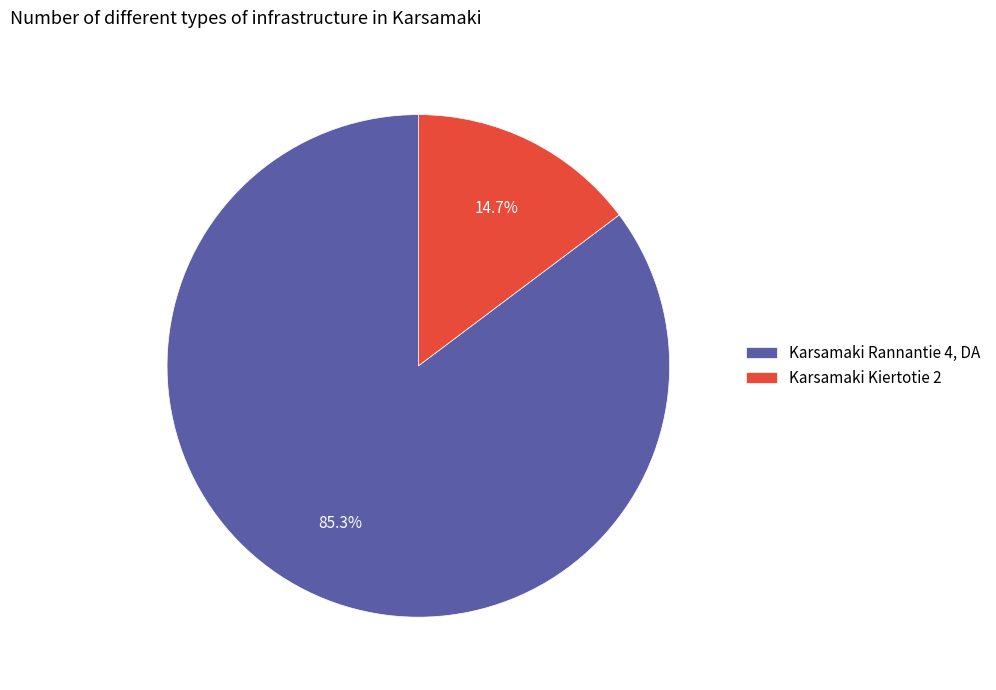

What is the ratio of the value at Karsamaki Kiertotie 2 to the value at Karsamaki Rannantie 4, DA?

0.2